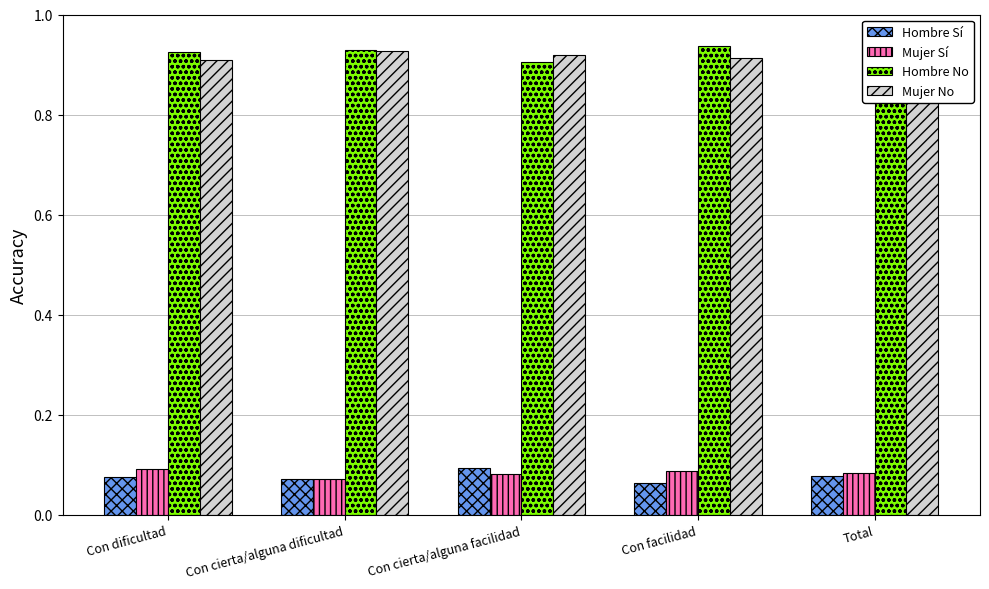

What is the difference between the highest and lowest values at Con cierta/alguna facilidad?

0.8